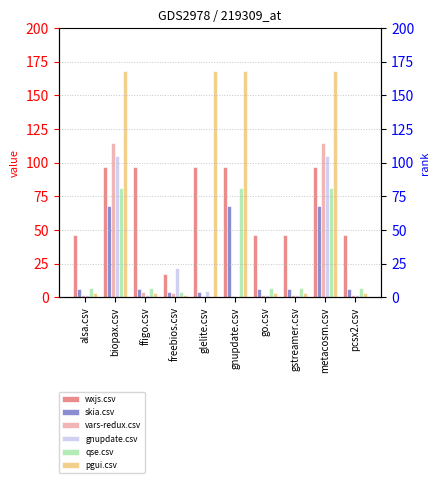

List the labels in order of gnupdate.csv value, smallest first.

gnupdate.csv, alsa.csv, ffigo.csv, go.csv, gstreamer.csv, pcsx2.csv, glelite.csv, freebios.csv, biopax.csv, metacosm.csv